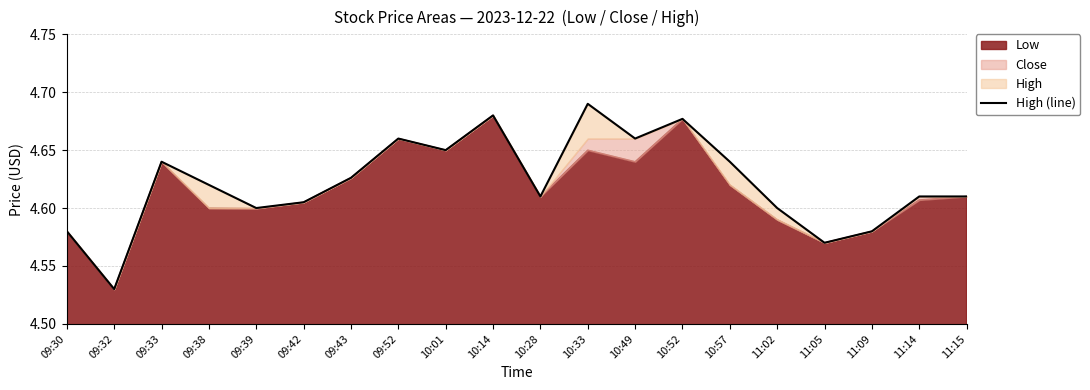

List the labels in order of value, largest first.

10:33, 10:14, 10:52, 09:52, 10:49, 10:01, 09:33, 10:57, 09:43, 09:38, 10:28, 11:14, 11:15, 09:42, 09:39, 11:02, 09:30, 11:09, 11:05, 09:32